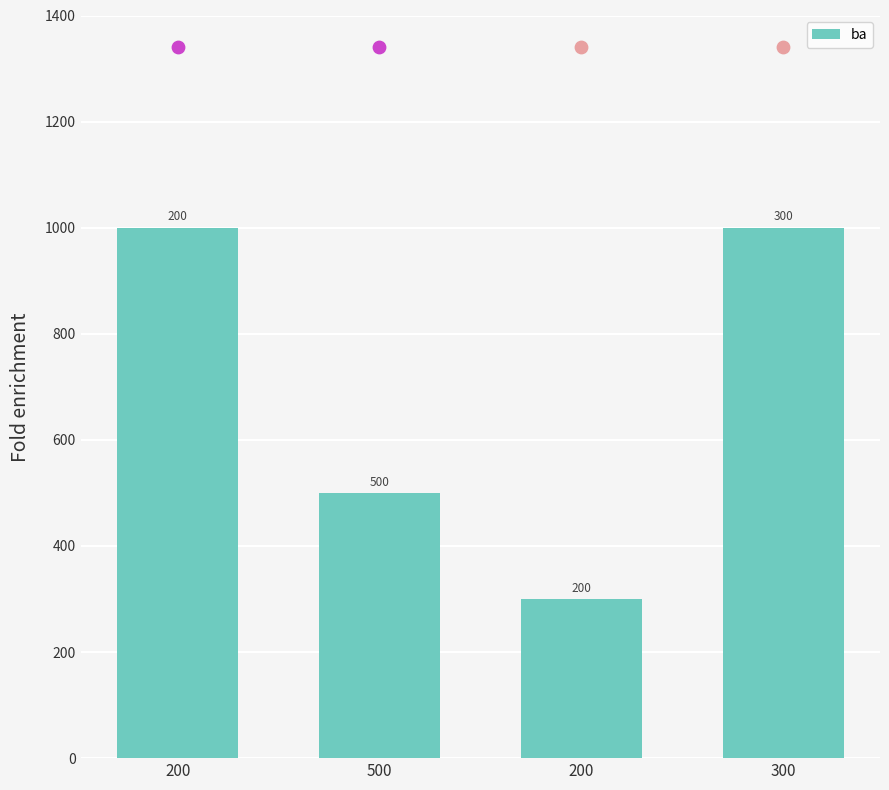

Approximately how many times larger is the value at 200 compared to 300?

1.0